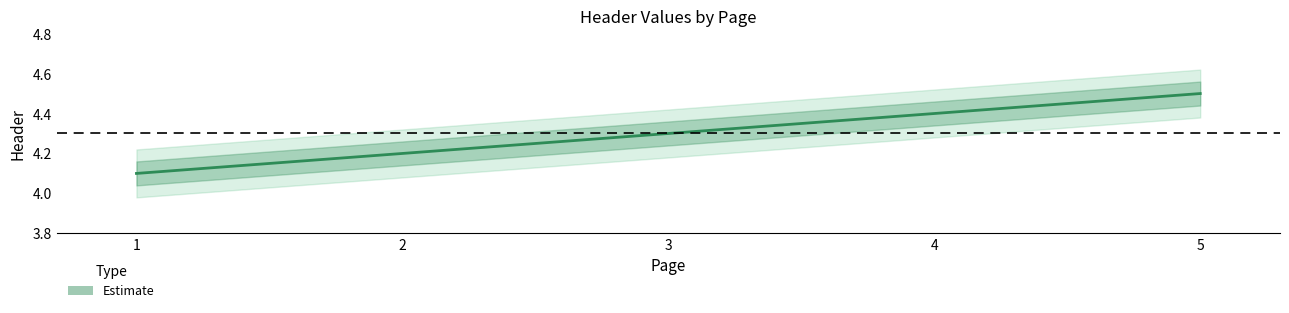

Rank the categories by value from highest to lowest.

5, 4, 3, 2, 1